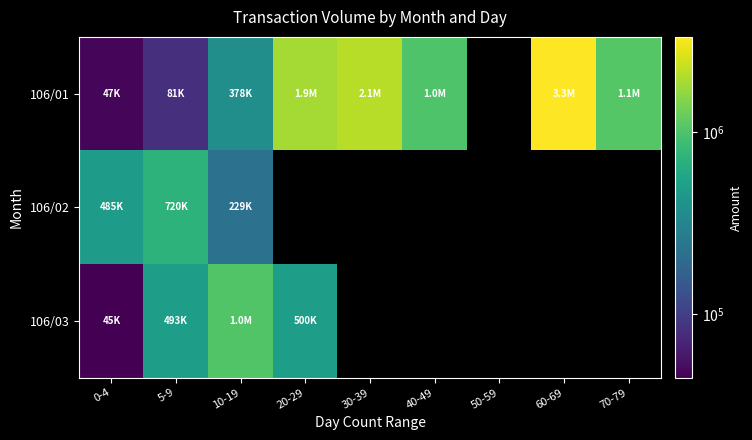

What is the approximate value of 106/01 at 5-9?

81080.0